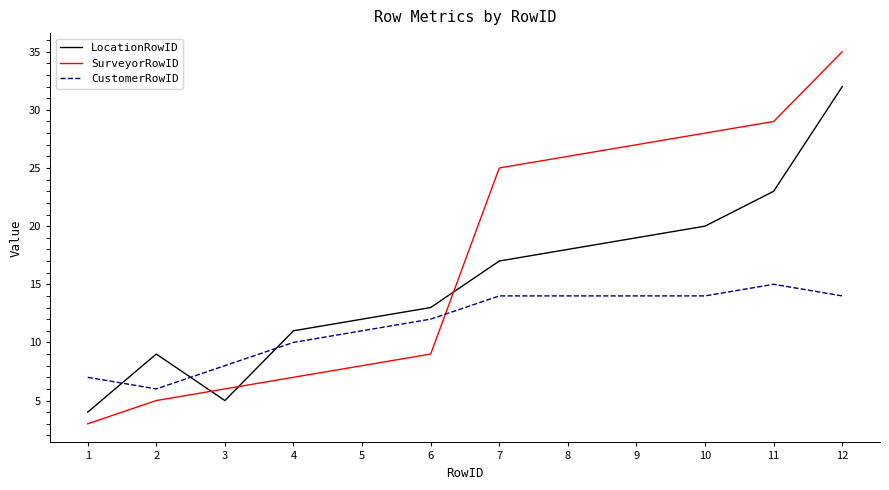

List the series in order of their overall mean, highest first.

SurveyorRowID, LocationRowID, CustomerRowID